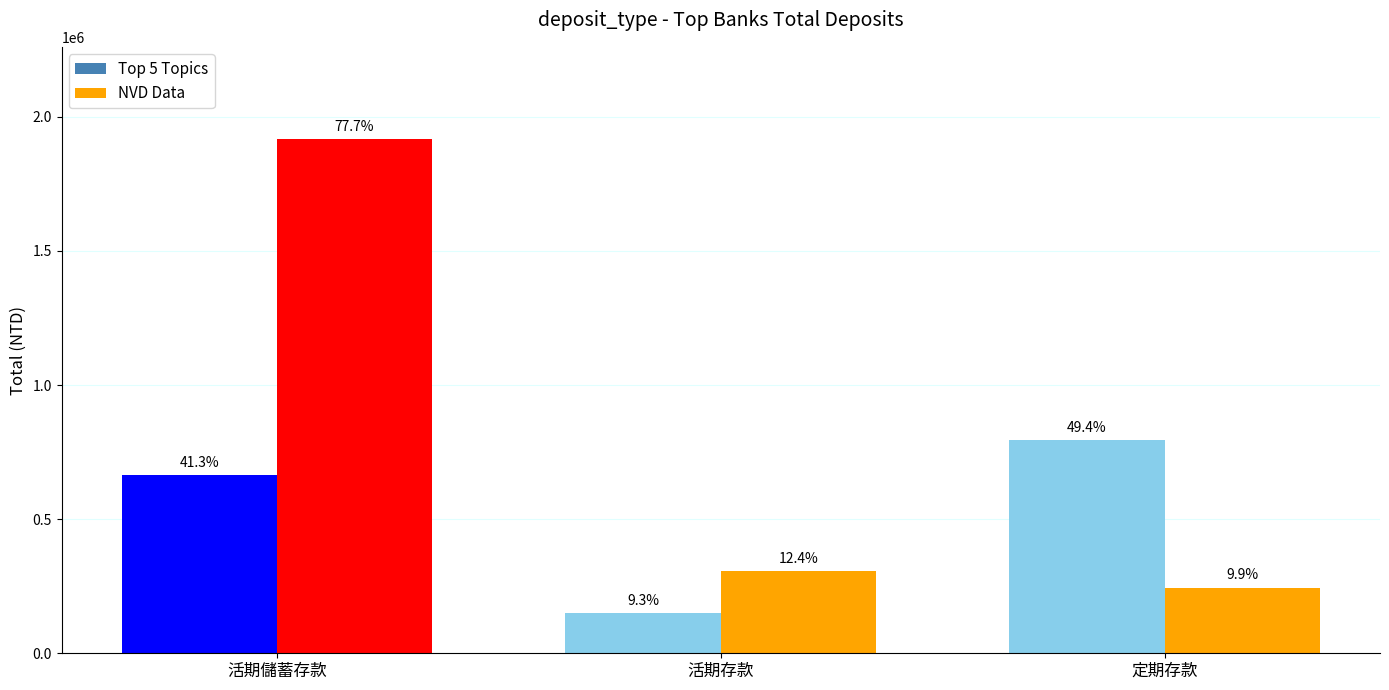

Read the Top 5 Topics value at 活期儲蓄存款.

664256